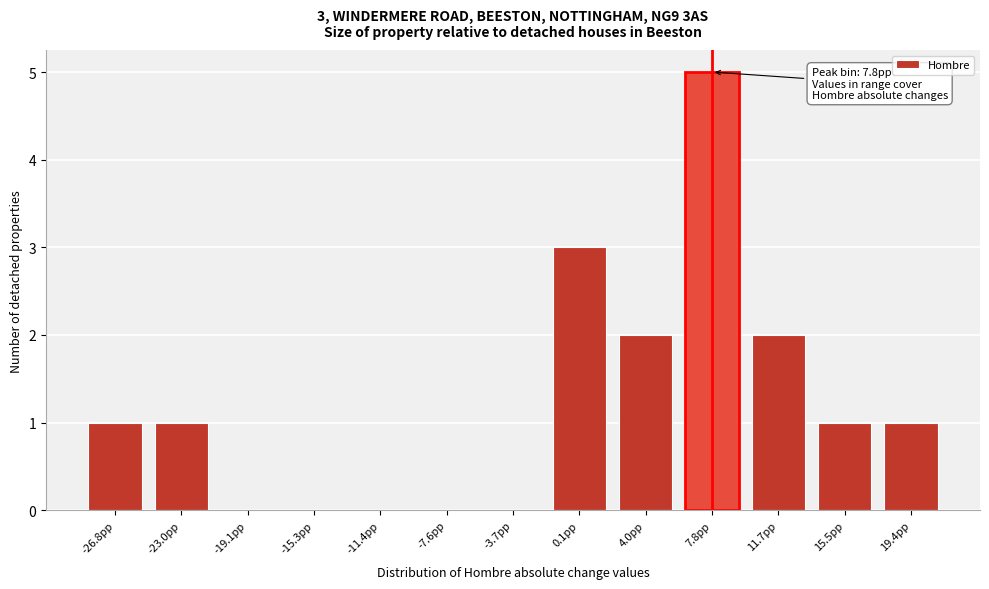

Reading left to right, list all the values displayed in this chart.

-26.8pp=1	-23.0pp=1	-19.1pp=0	-15.3pp=0	-11.4pp=0	-7.6pp=0	-3.7pp=0	0.1pp=3	4.0pp=2	7.8pp=5	11.7pp=2	15.5pp=1	19.4pp=1